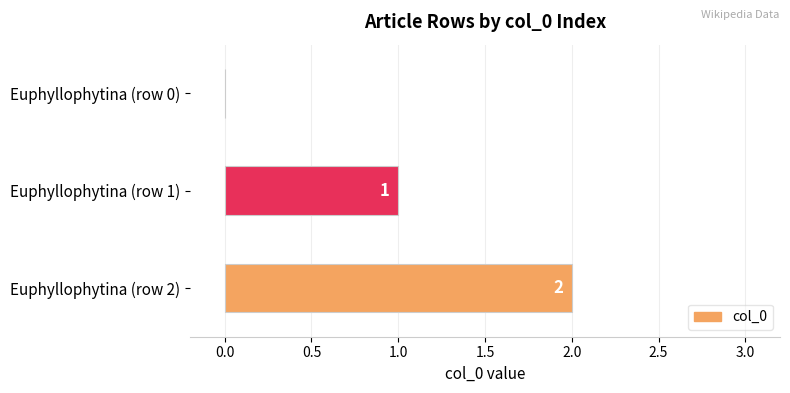

True or false: the data shows 3 at Euphyllophytina (row 2).

False